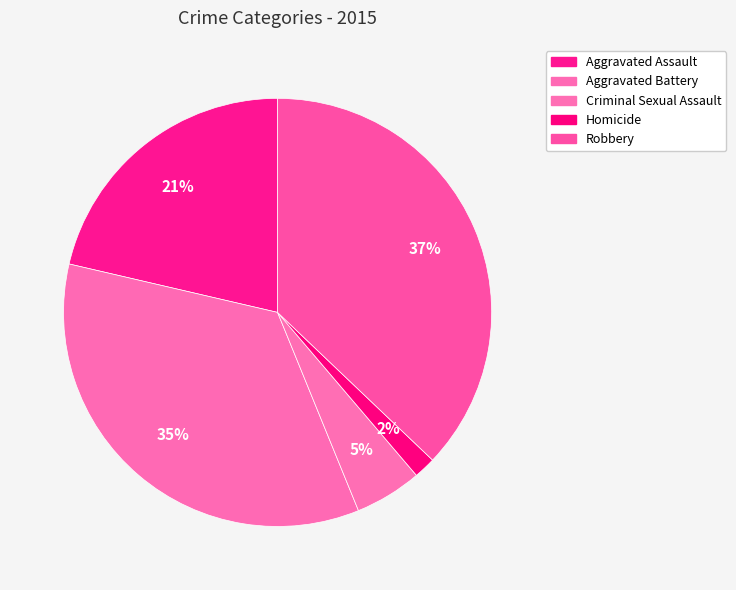

Count the number of slices in the pie.

5